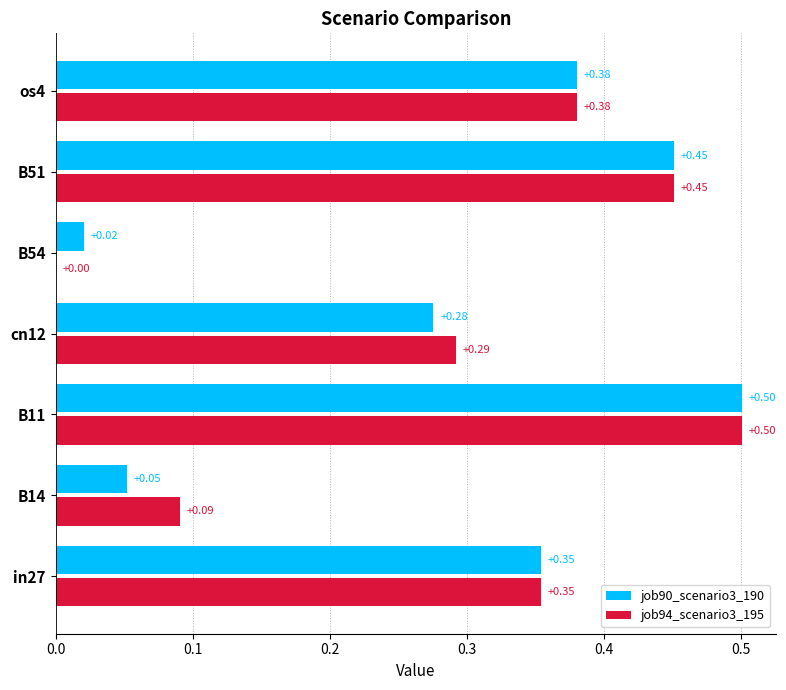

Which series has the largest range (max minus min)?

job94_scenario3_195